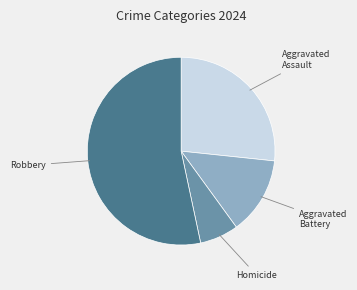

Is there any slice that represents more than half of the pie?

Yes